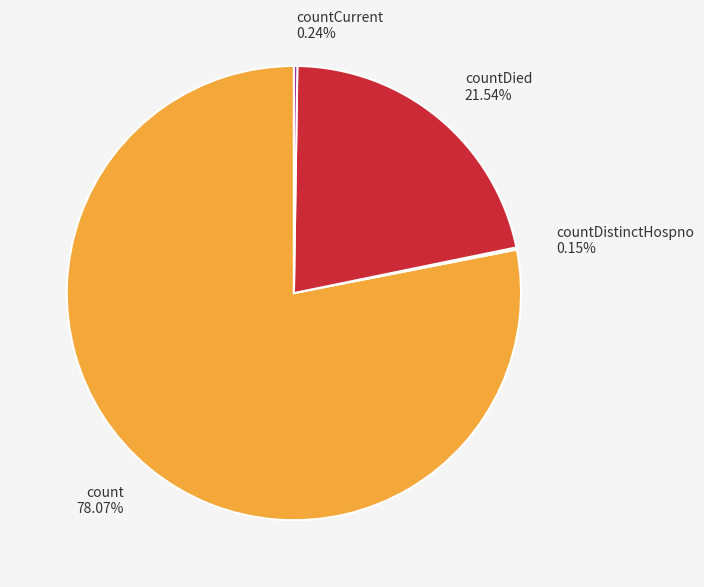

Is there a majority slice in this chart?

Yes